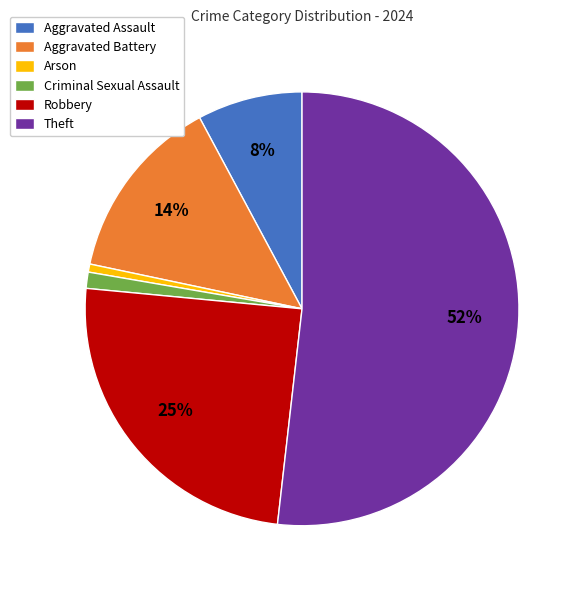

Which has a higher value, Aggravated Battery or Arson?

Aggravated Battery